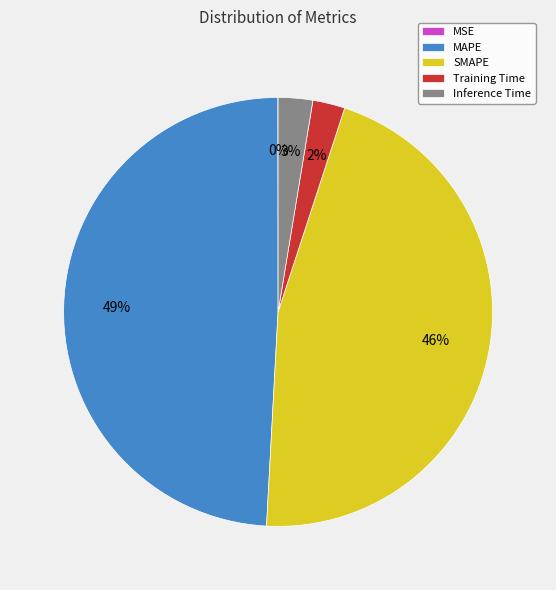

To the nearest percent, what is the difference between the largest and smallest slice percentages?

49%